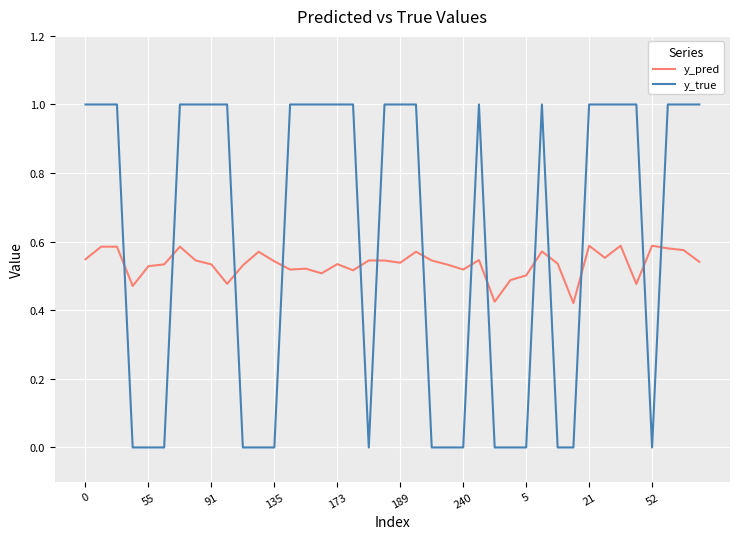

Which series has the largest total across all categories?

y_true